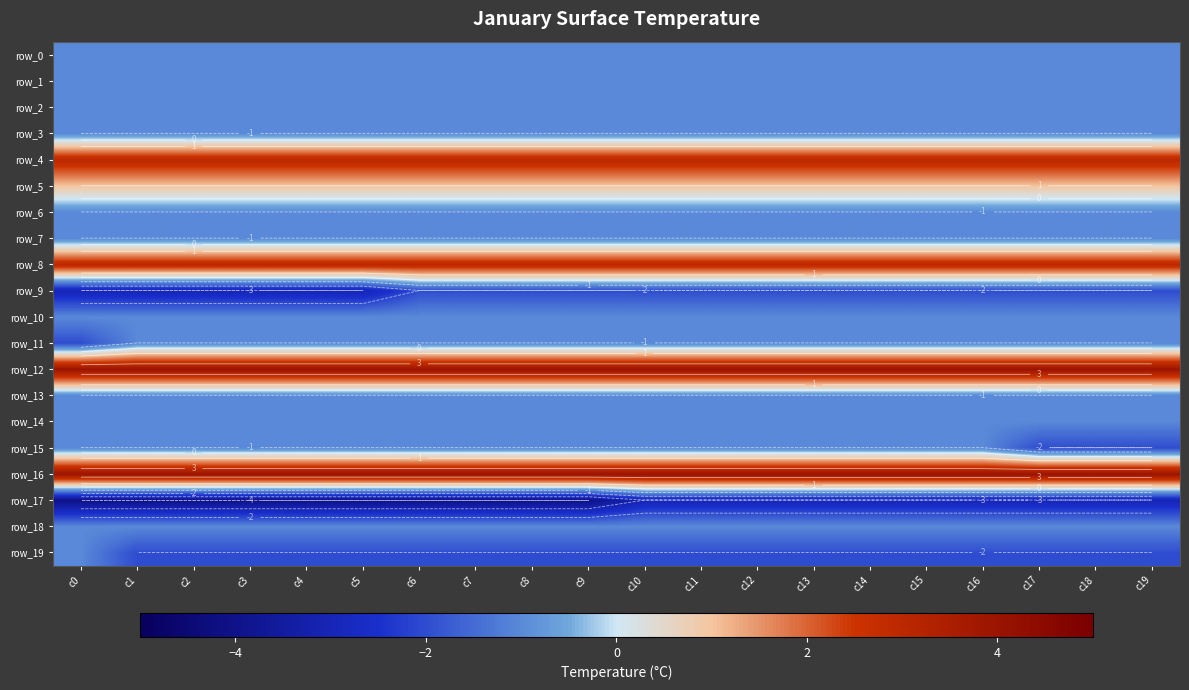

Is the value of row_0 at c9 greater than the value of row_11 at c5?

No